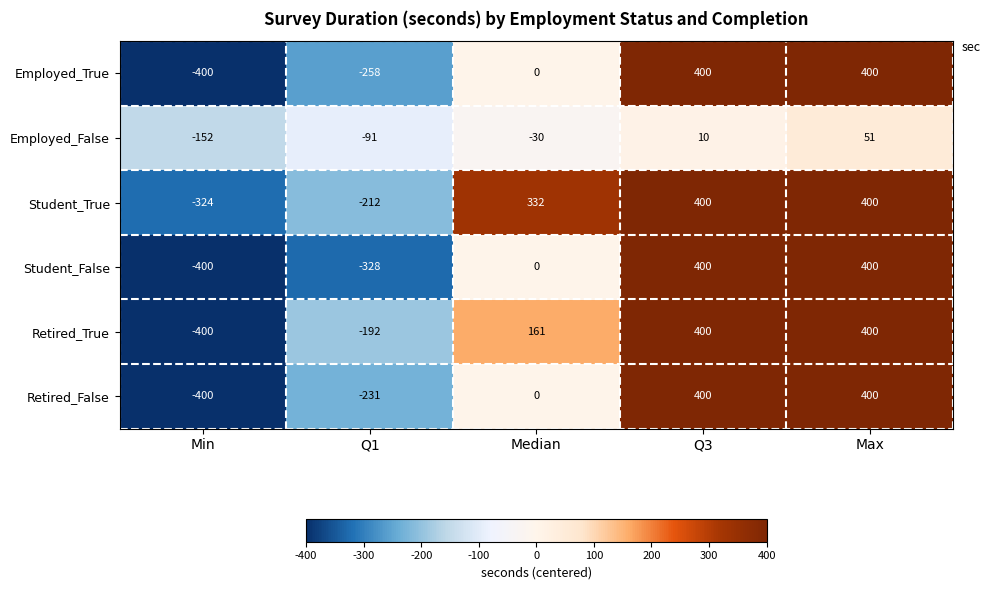

What is the average value of the Employed_False series?

-42